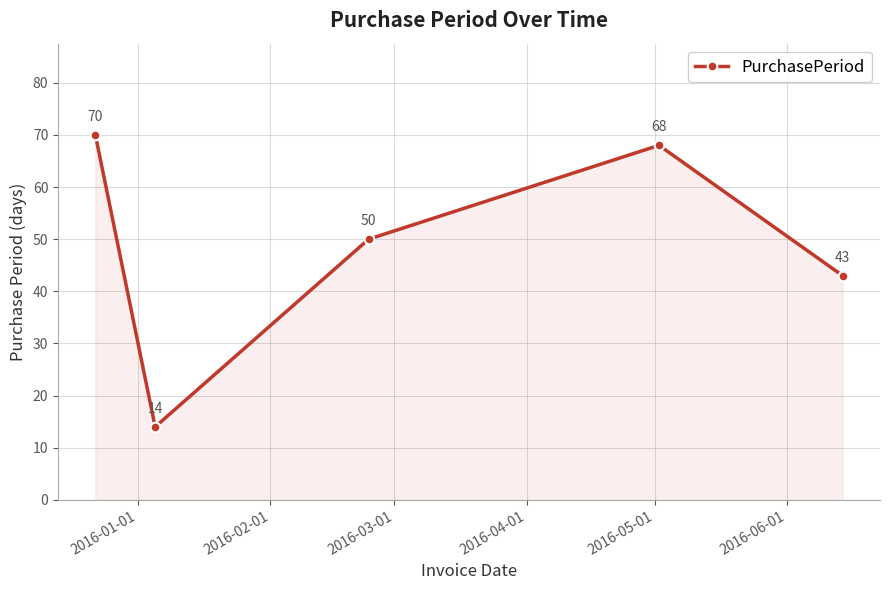

How many interior local peaks (higher than both neighbors) does the data have?

1